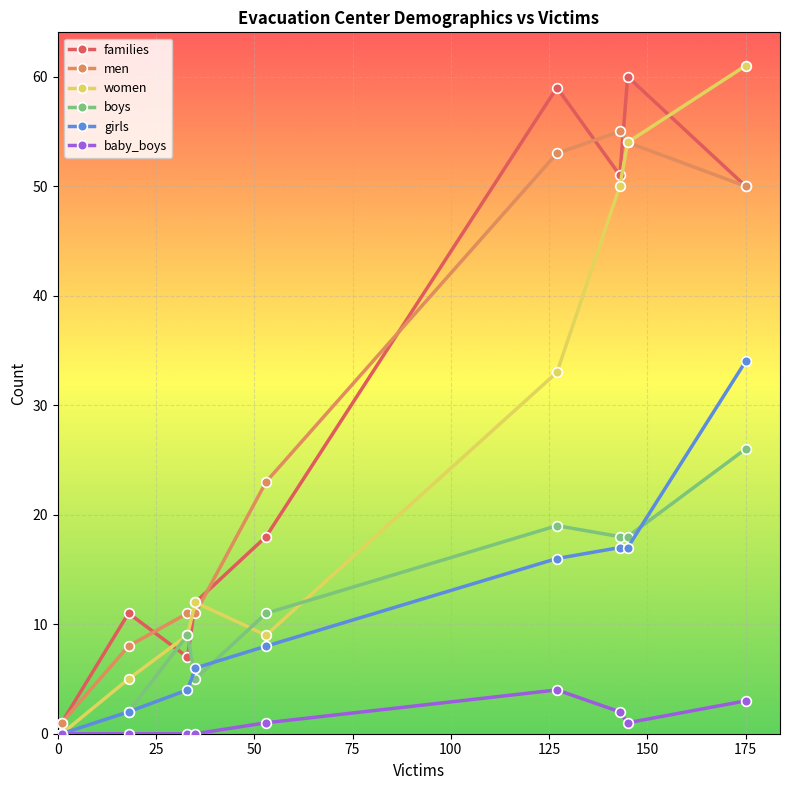

True or false: girls has more than 2 points higher than both neighbors.

False